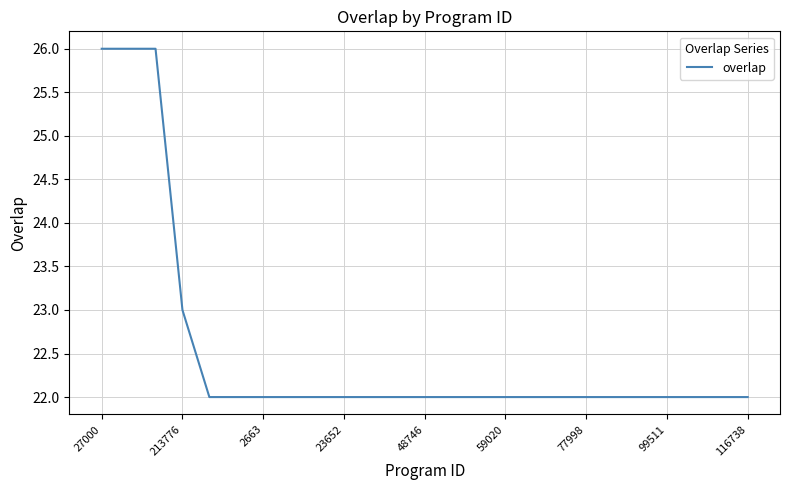

What is the minimum value shown in the chart?

22